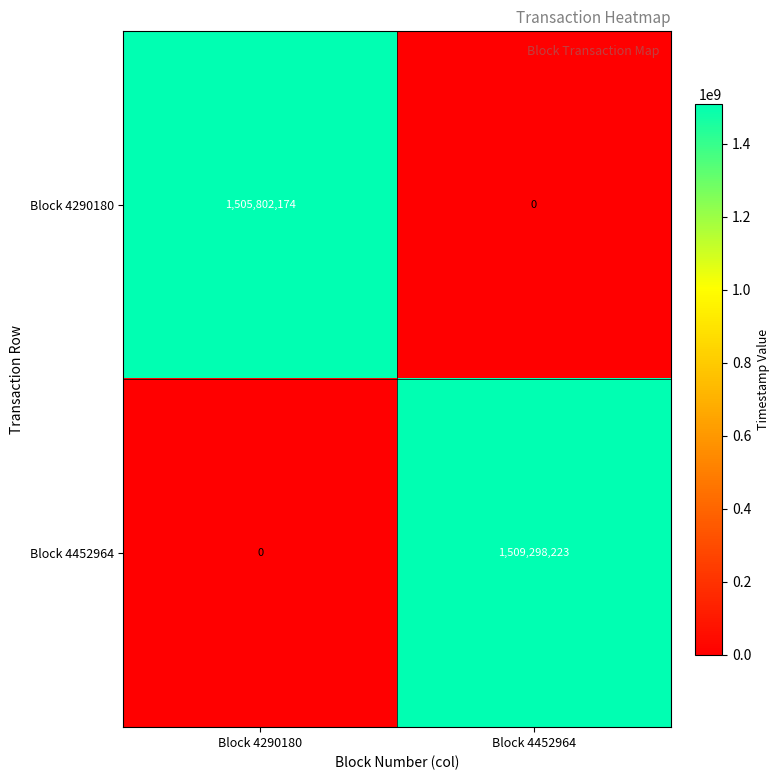

At which label is Block 4452964 closest to 754649111?

Block 4290180